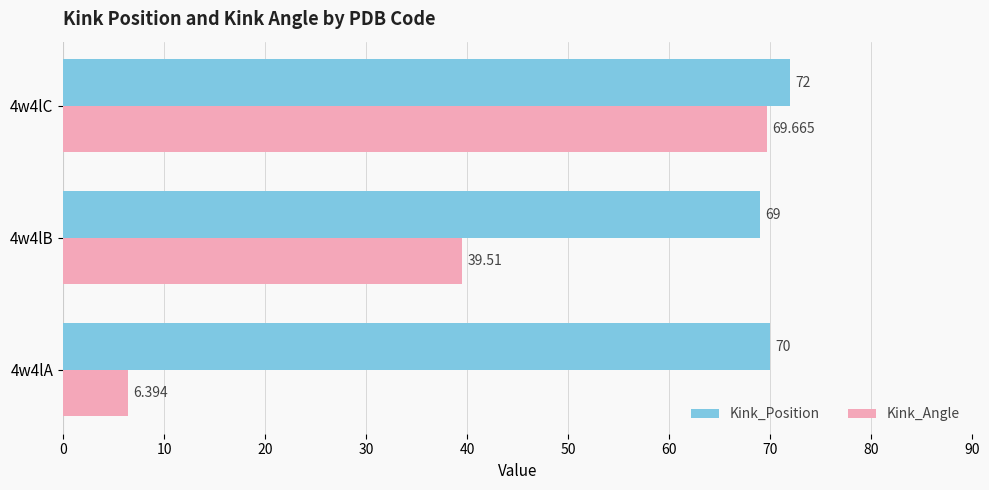

How many categories are shown in the chart?

3